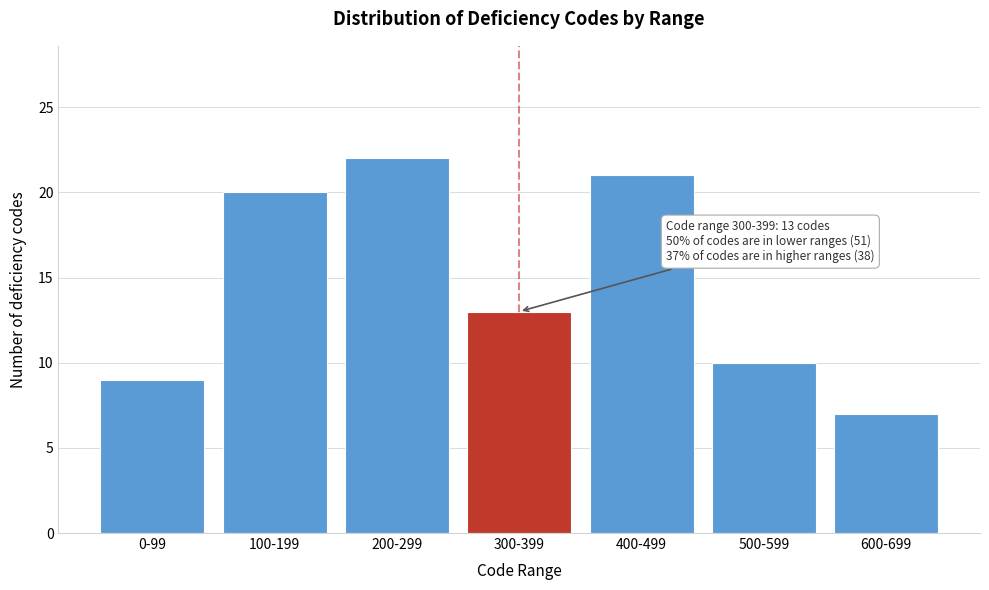

Reading right to left, list all the values displayed in this chart.

600-699=7	500-599=10	400-499=21	300-399=13	200-299=22	100-199=20	0-99=9